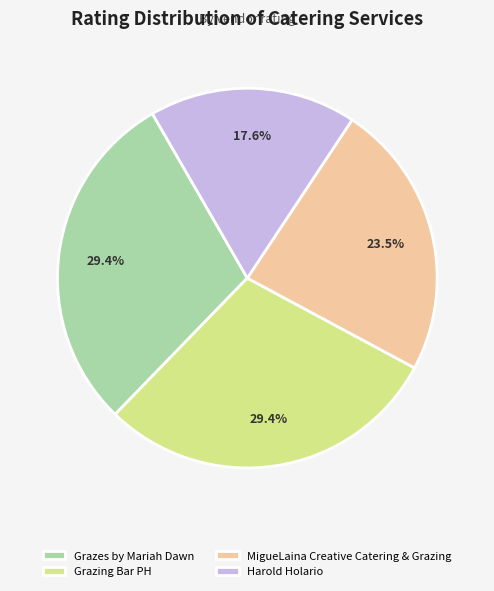

To the nearest percent, what is the average slice percentage?

25%